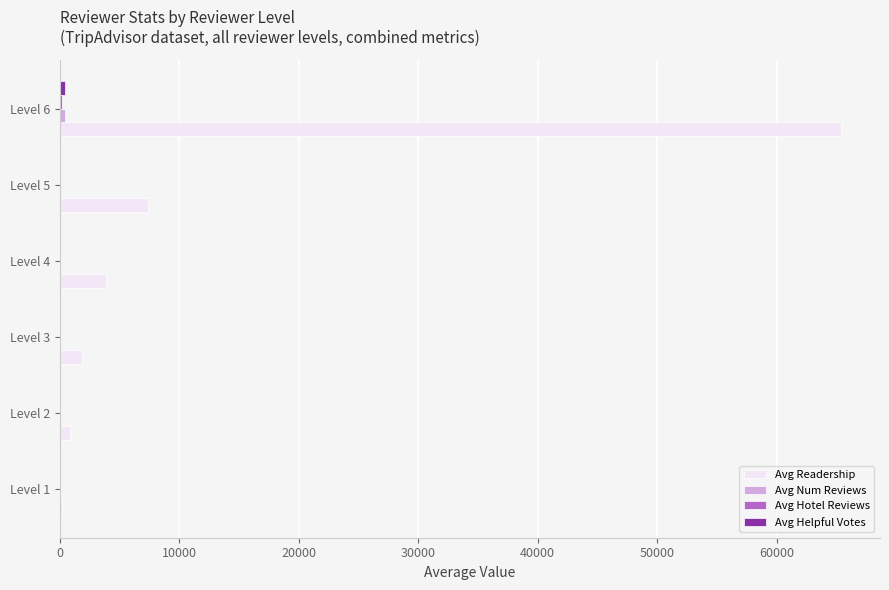

What is the greatest value displayed?

65392.0